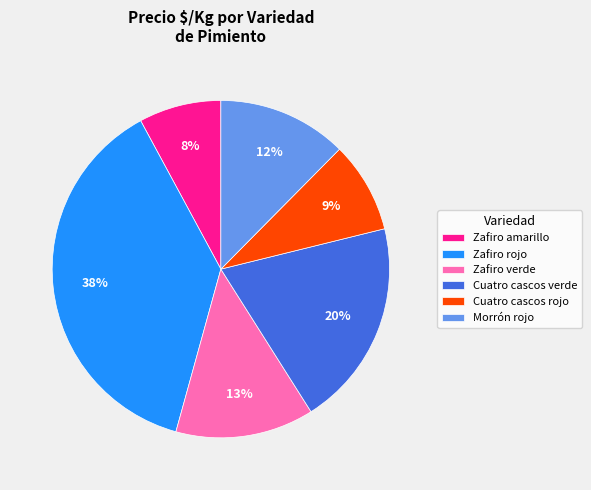

Is there a majority slice in this chart?

No